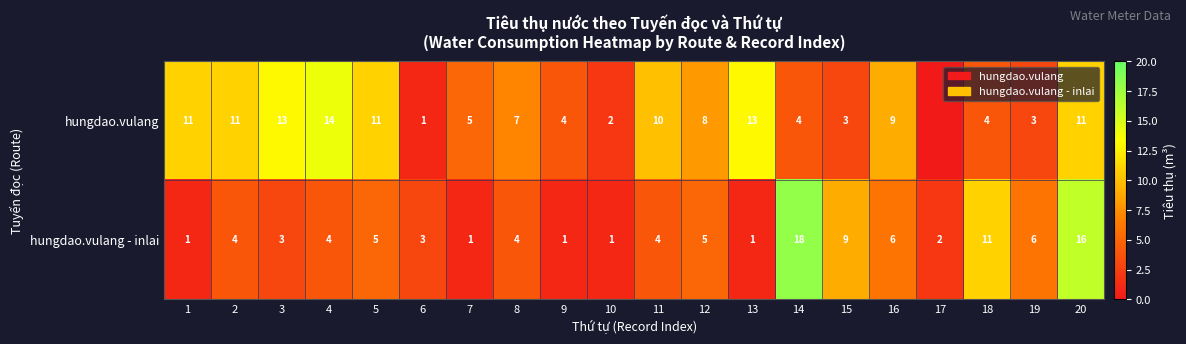

Which category has the highest value across all series?

14